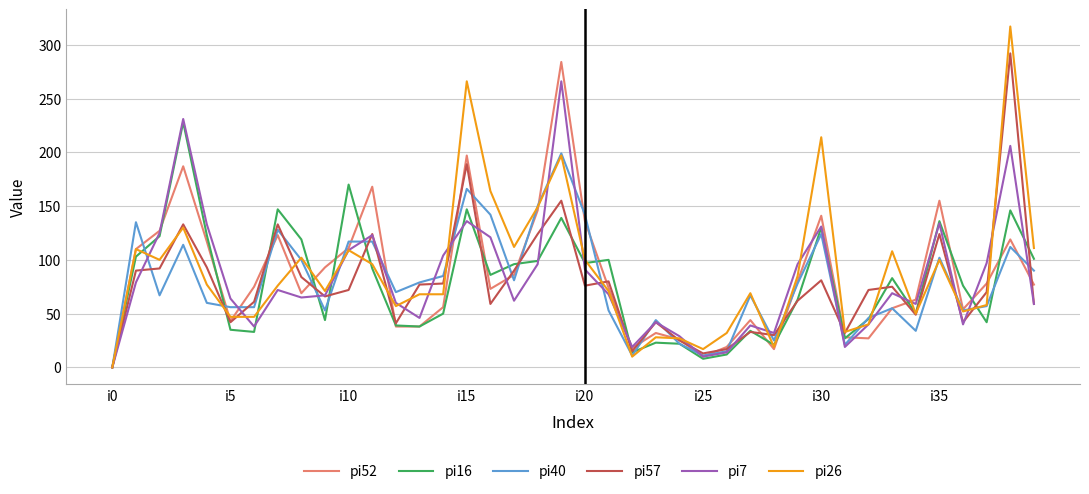

Which series has the widest spread of values?

pi26